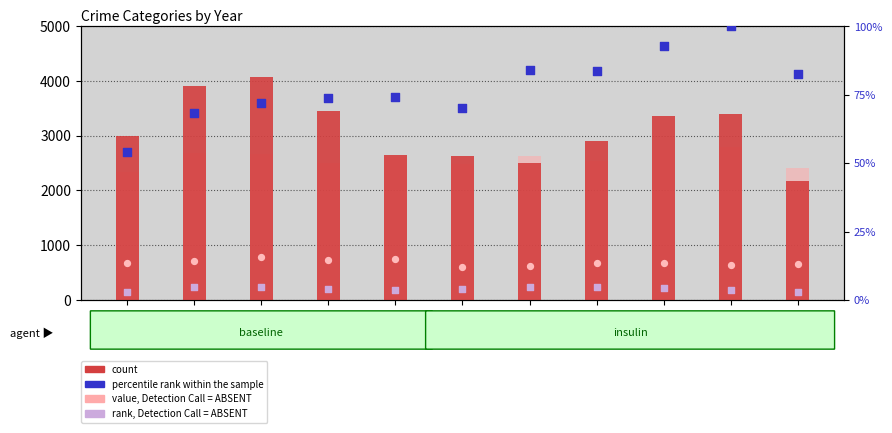

Which series contains the highest Y value?

count